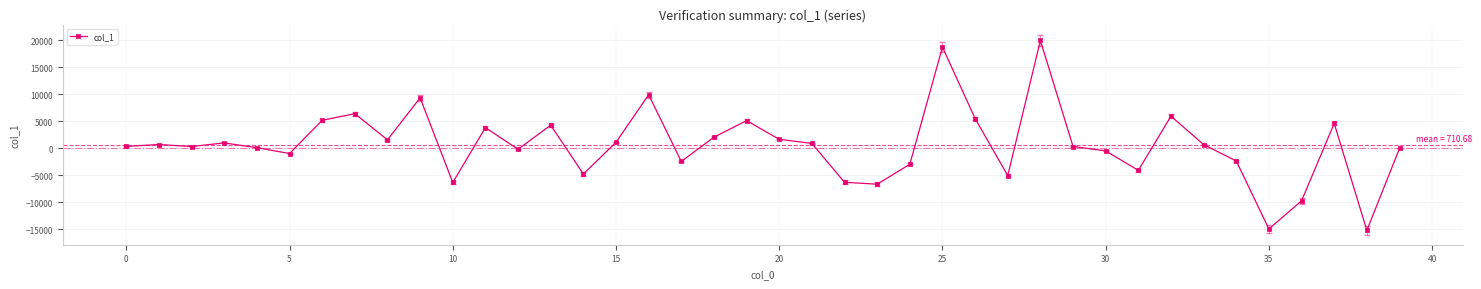

Count the number of data series in this chart.

1